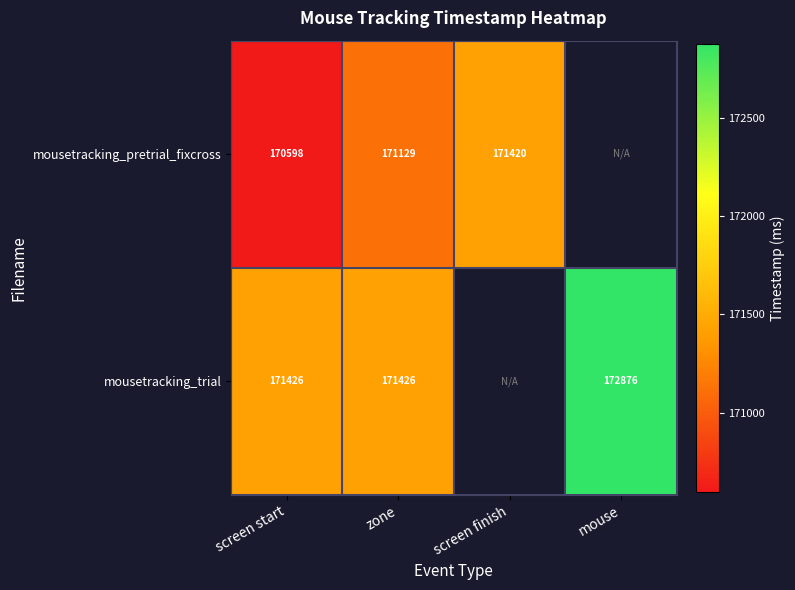

At screen start, list the series in order from smallest to largest.

mousetracking_pretrial_fixcross, mousetracking_trial